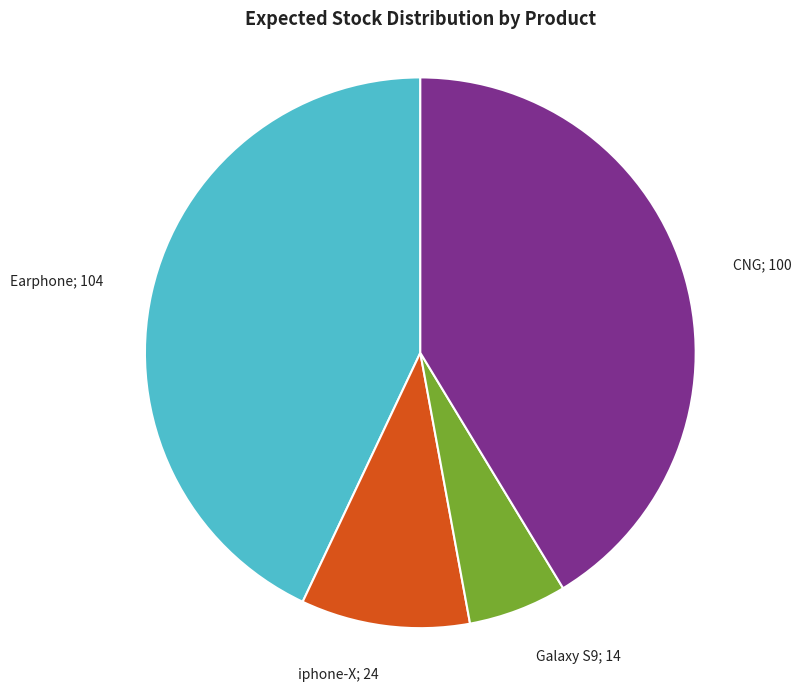

Is there a majority slice in this chart?

No